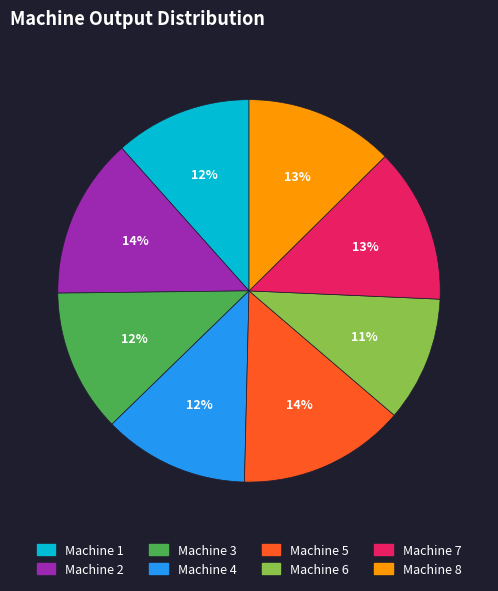

Does Machine 1 account for over 50% of the chart?

No